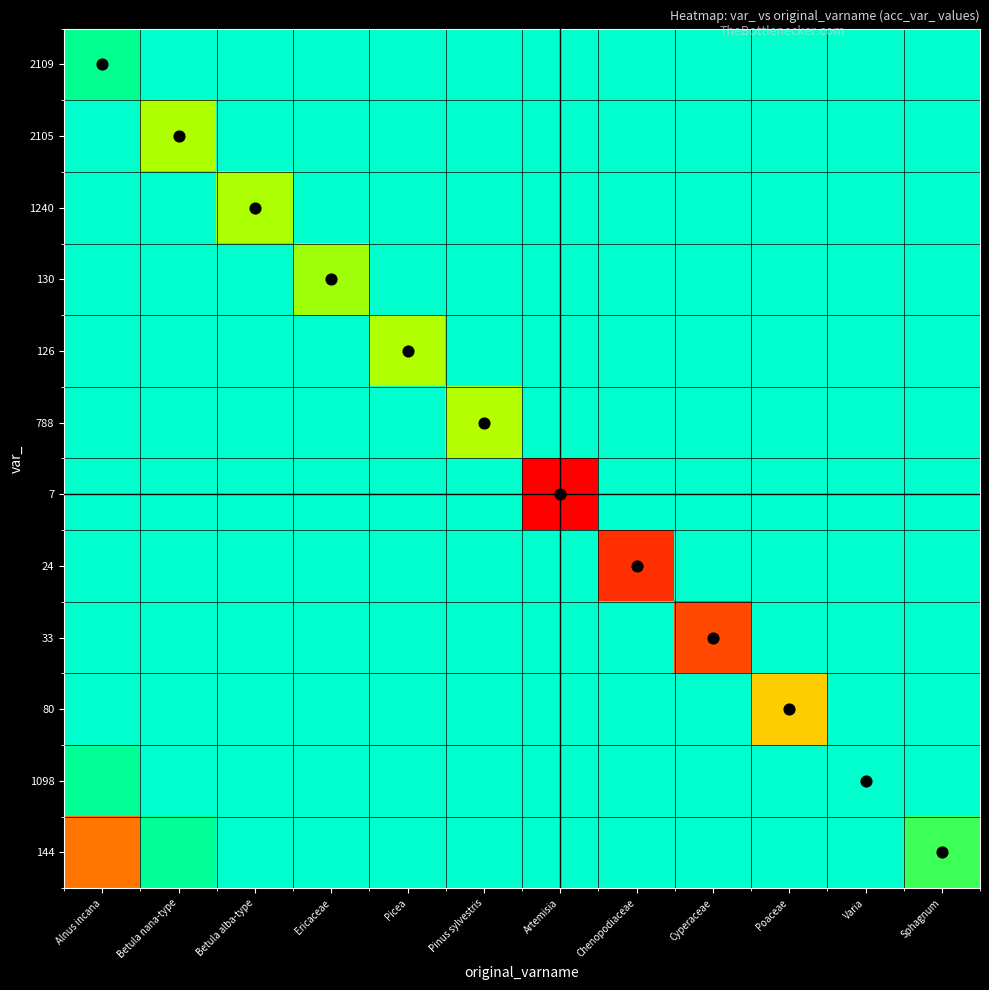

At which category is the sum across all series the highest?

Sphagnum